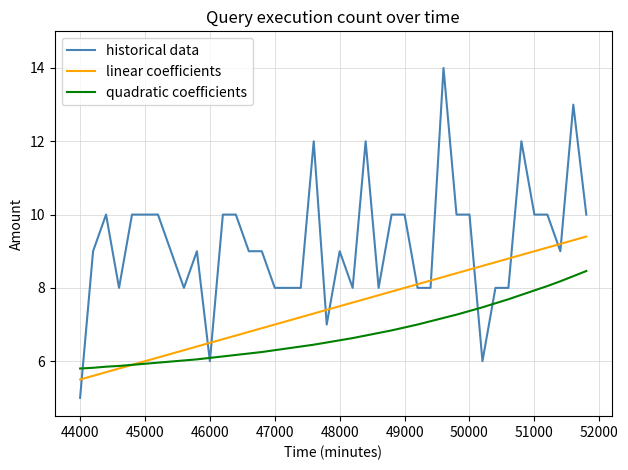

Which series has the largest total across all categories?

historical data